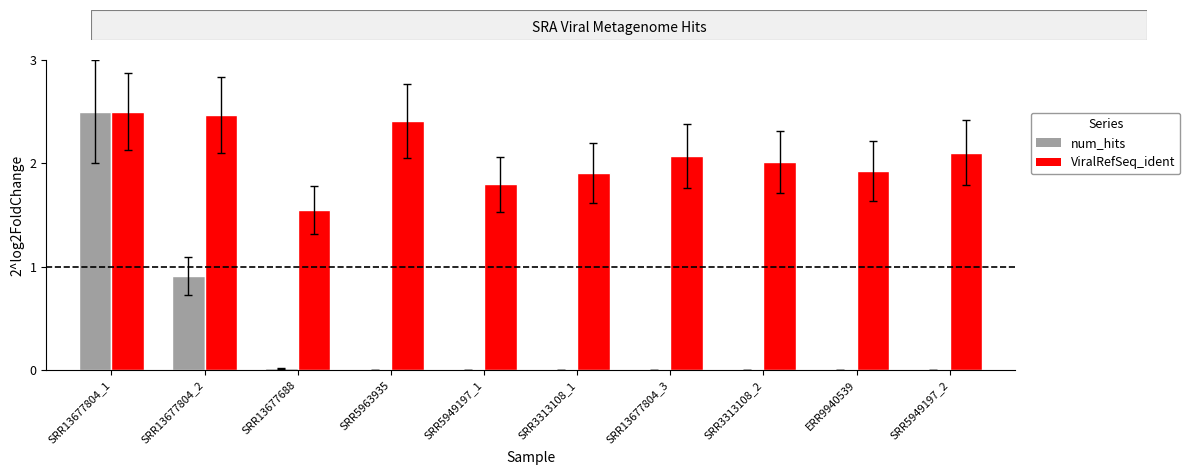

Which series has the widest spread of values?

num_hits